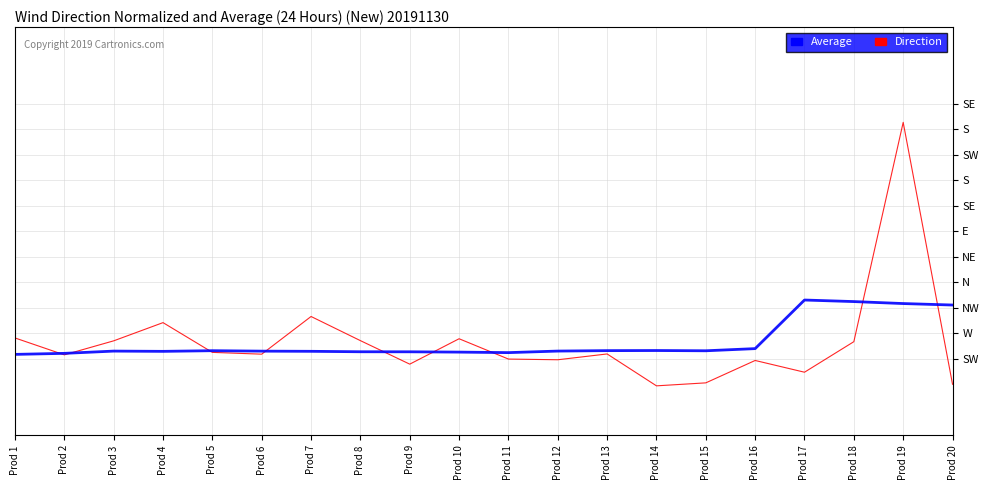

At which category is the sum across all series the highest?

Prod 19